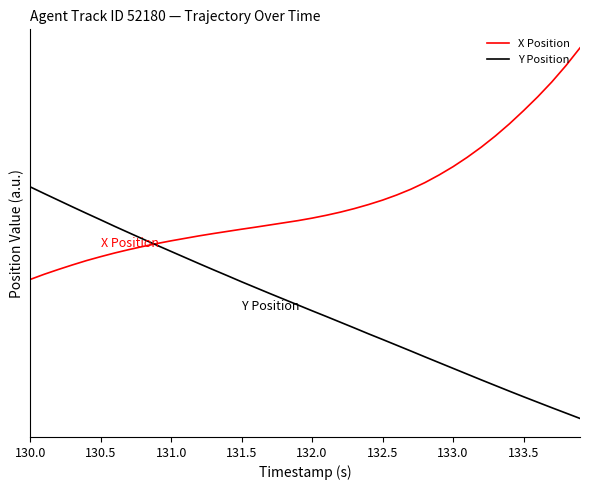

Which series has the largest total across all categories?

X Position